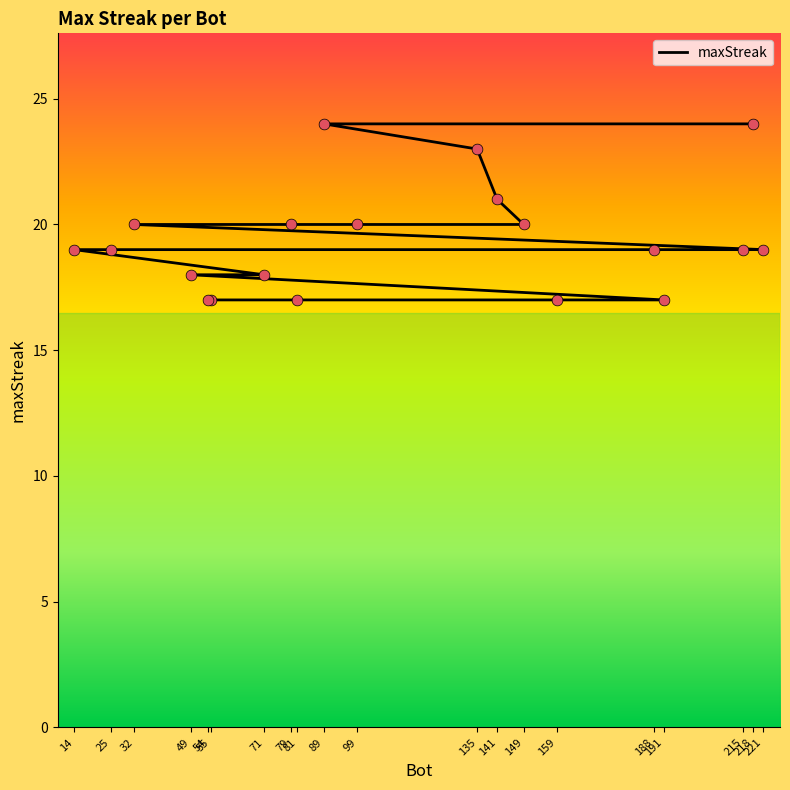

What is the change in value from 79 to 191?

-3